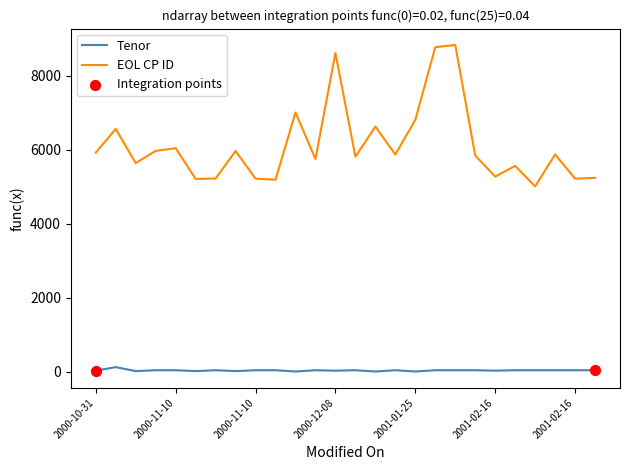

Which series has the widest spread of values?

EOL CP ID